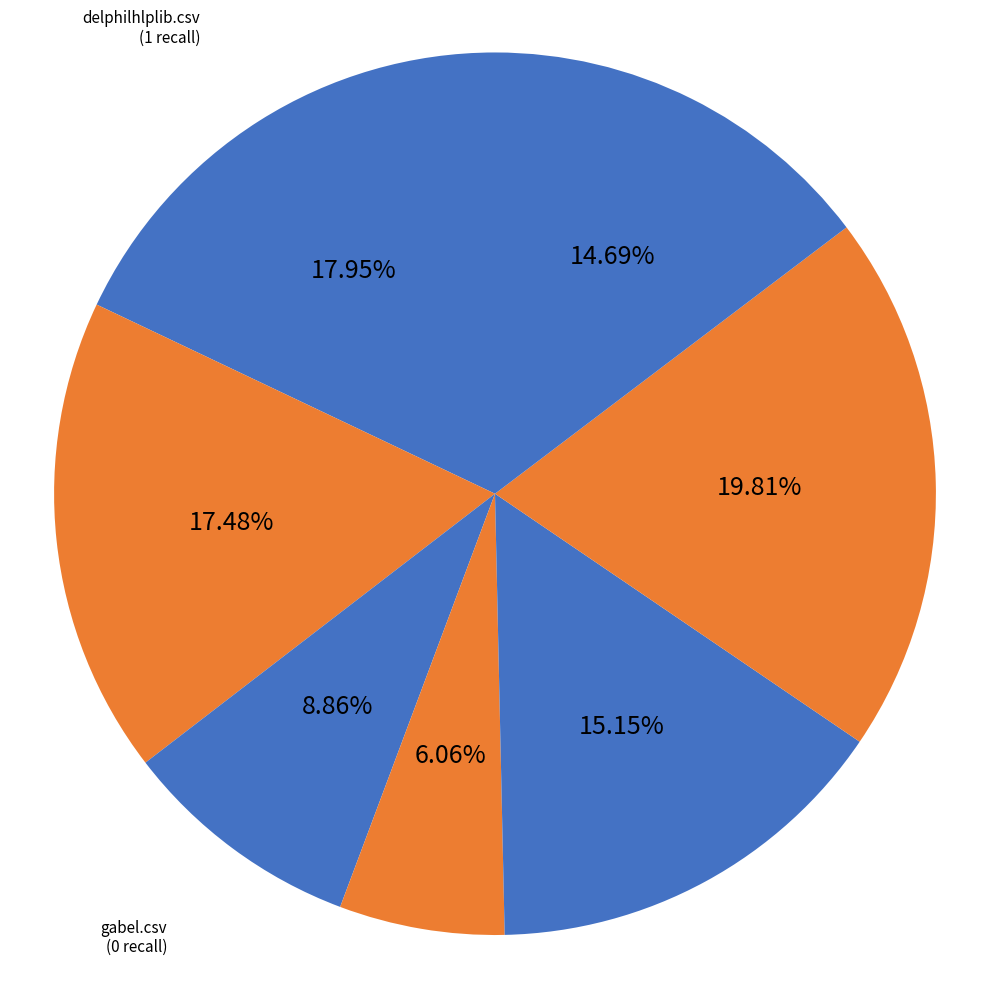

Is there a majority slice in this chart?

No